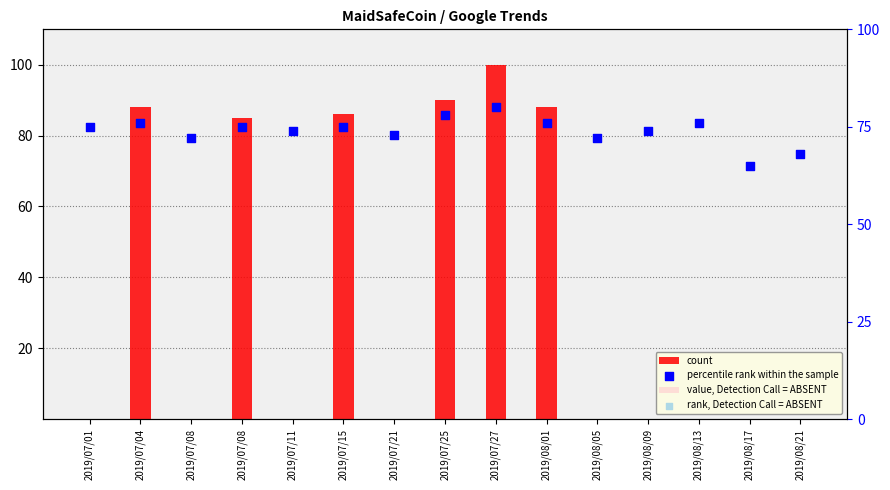

What is the total value across all series at 2019/08/21?

136.0